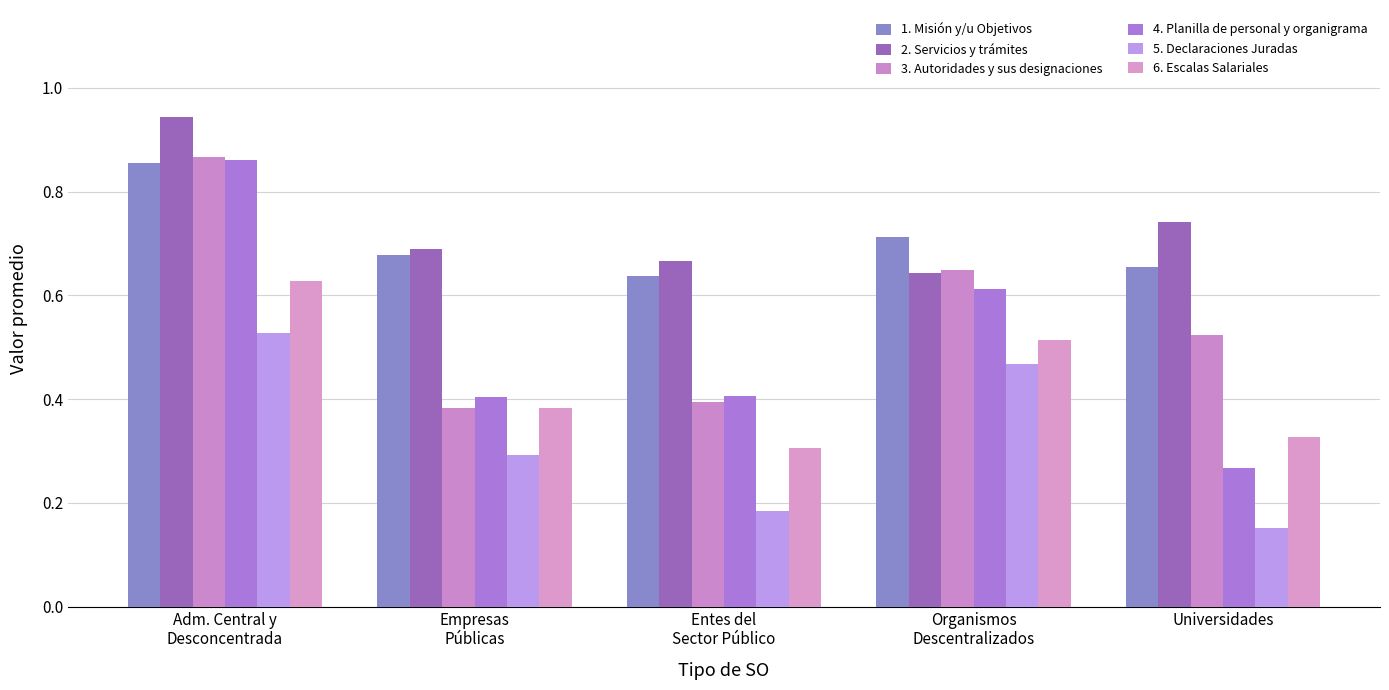

Which series changed the most between Adm. Central y
Desconcentrada and Universidades?

4. Planilla de personal y organigrama